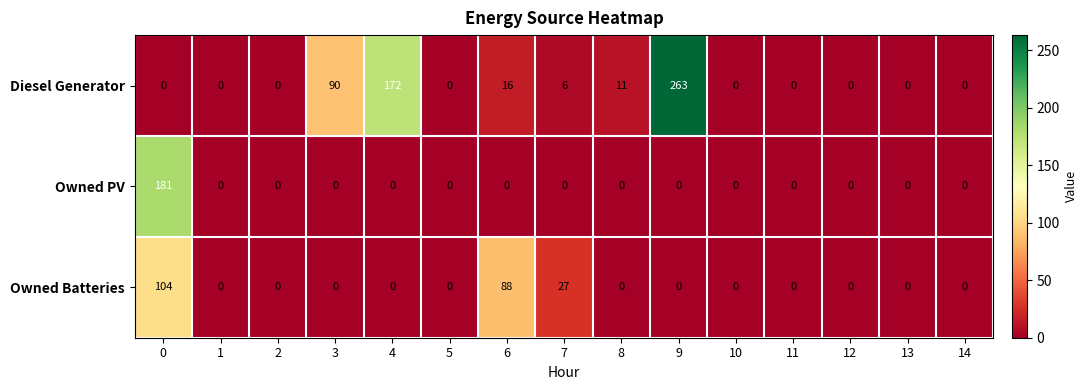

Rank the series by their maximum value, from highest to lowest.

Diesel Generator, Owned PV, Owned Batteries